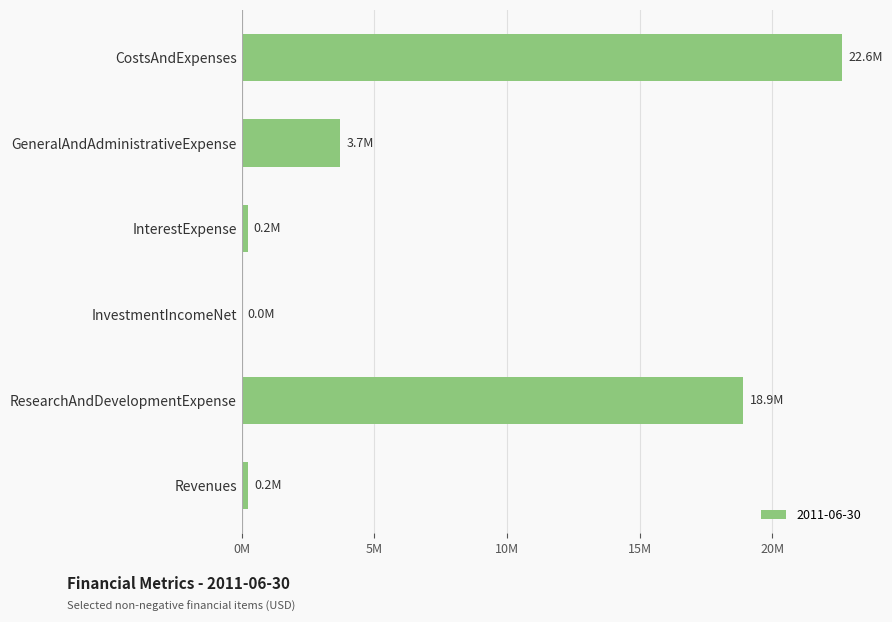

What is the difference between the maximum and minimum values?

22632000